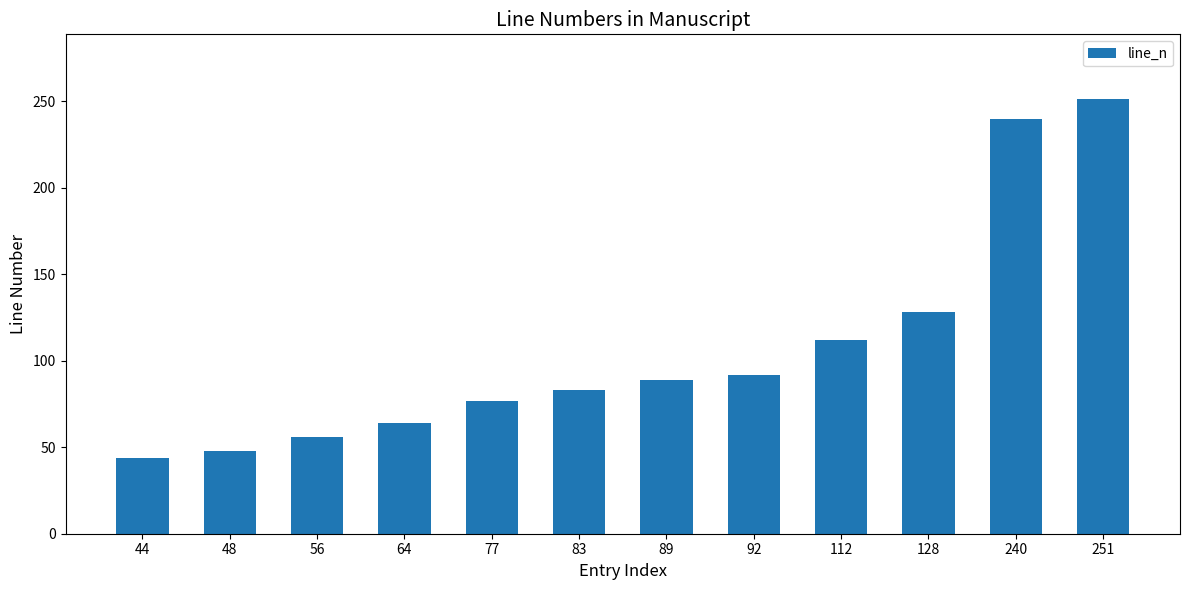

Where is the data nearest to the value 147?

128